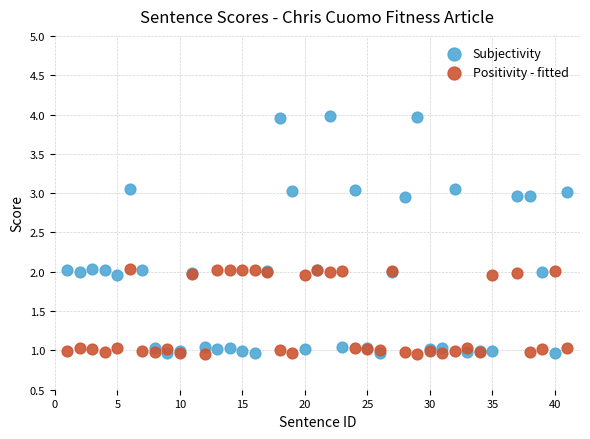

What are all the series names shown in the legend?

Subjectivity, Positivity - fitted